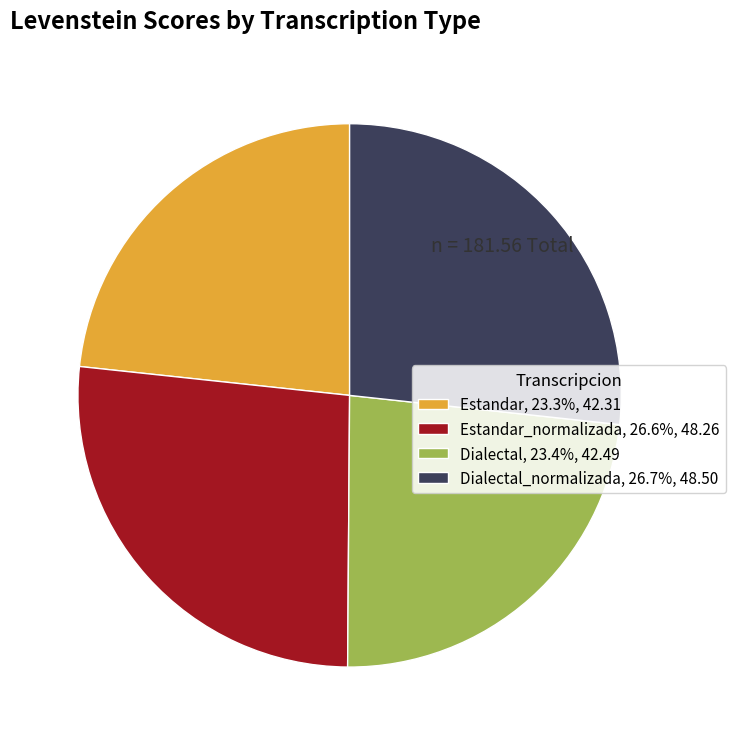

What is the ratio of the value at Dialectal_normalizada, 26.7%, 48.50 to the value at Dialectal, 23.4%, 42.49?

1.1